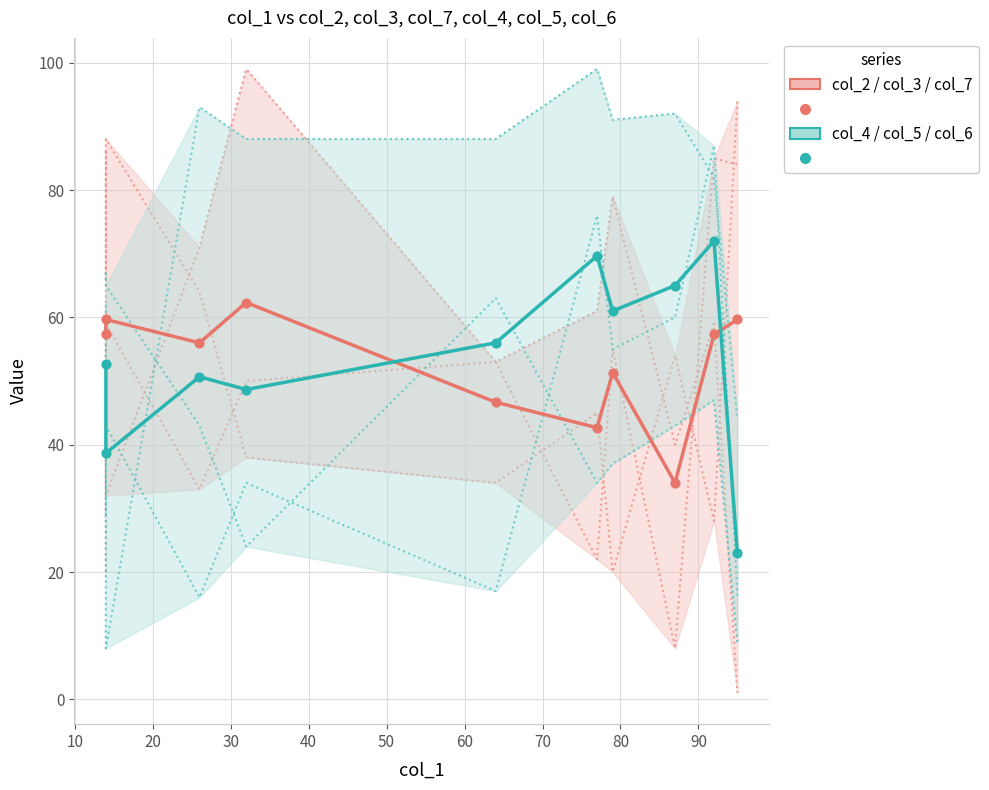

What are all the series names shown in the legend?

col_2, col_3, col_7, col_4, col_5, col_6